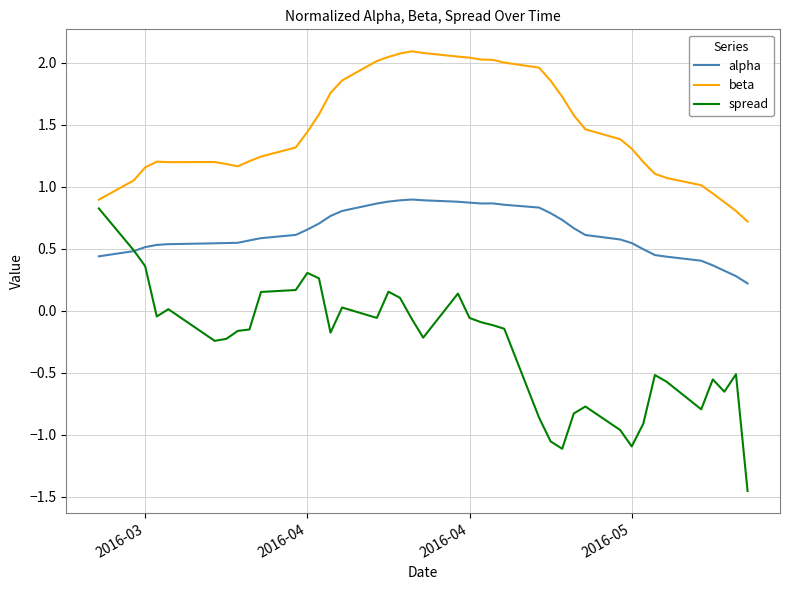

Which series has the largest total across all categories?

beta